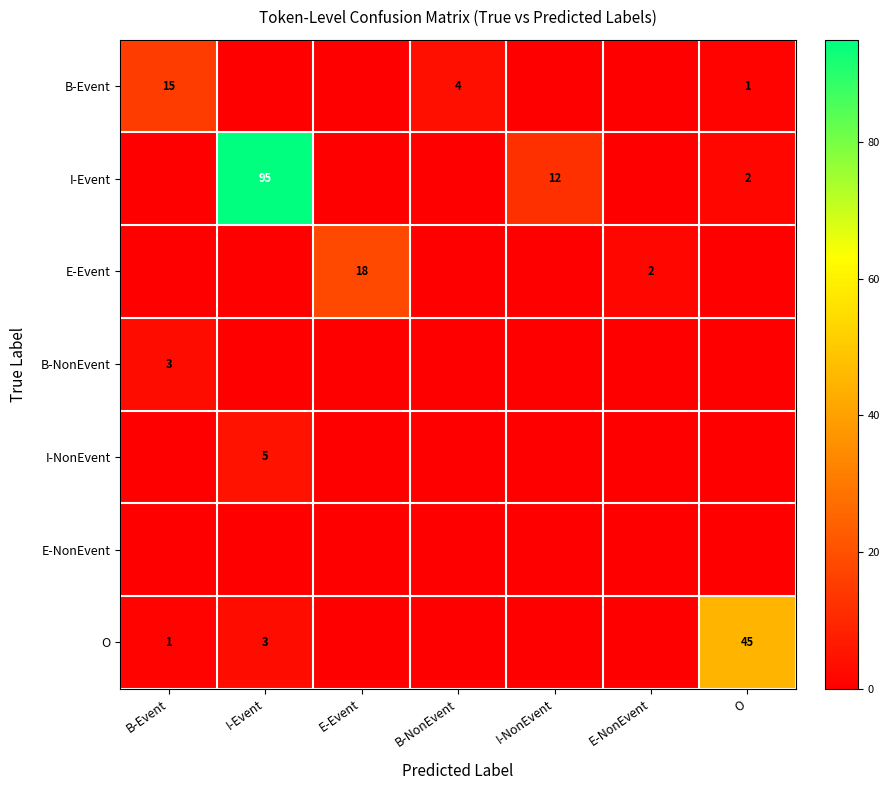

What is the difference between the highest and lowest values at B-NonEvent?

4